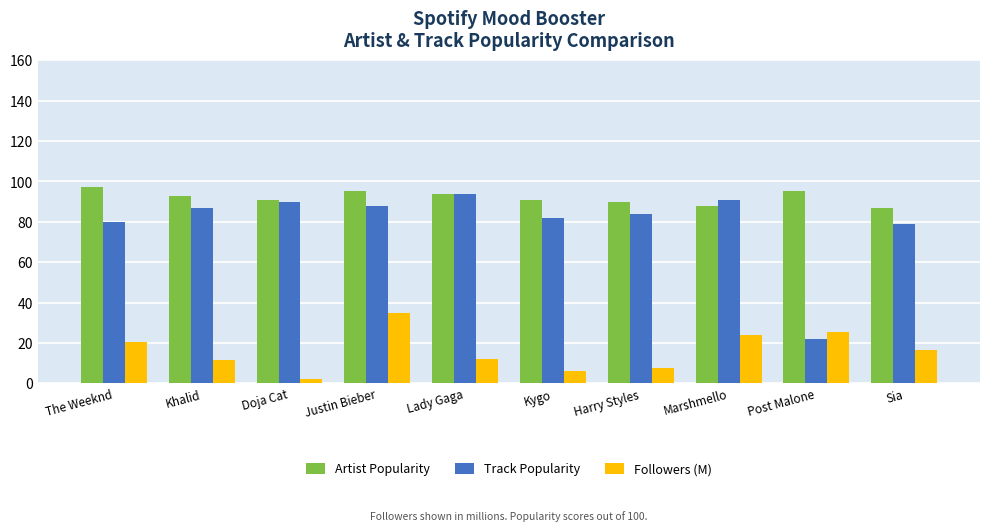

The value of Track Popularity at Kygo is 131.9. True or false?

False